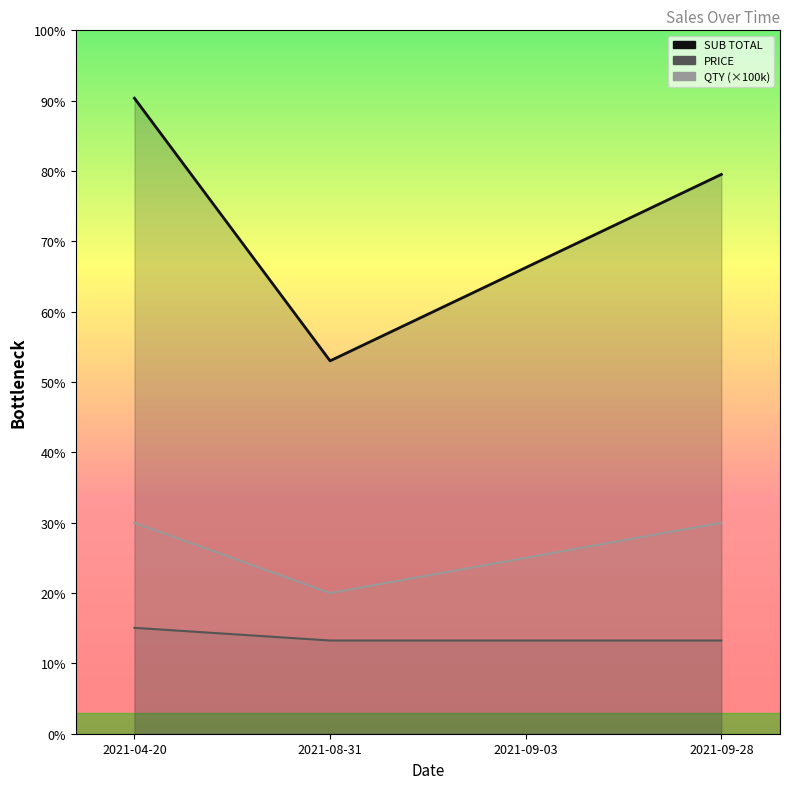

Where does the SUB TOTAL series first go above 1590297?

2021-04-20